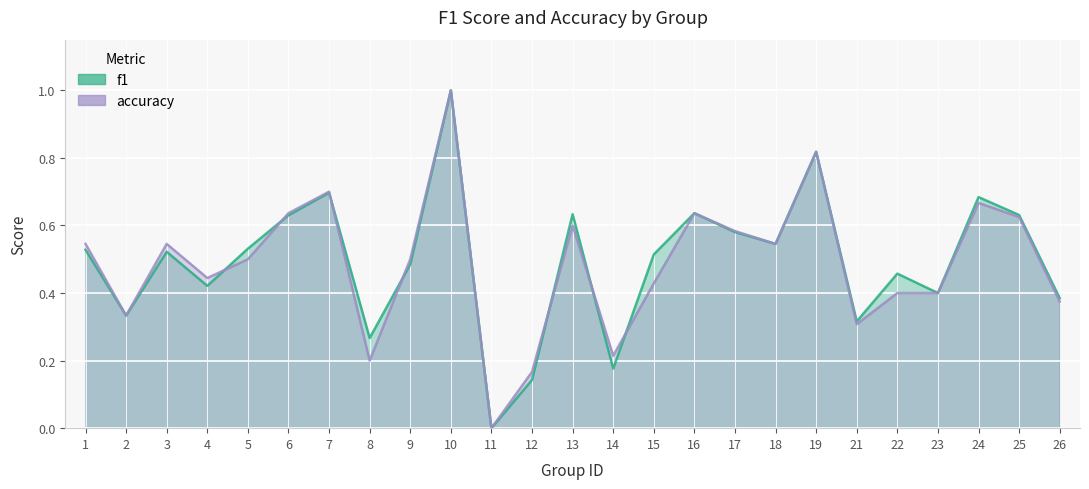

What is the value of the accuracy point at the 3rd from the left?

0.5